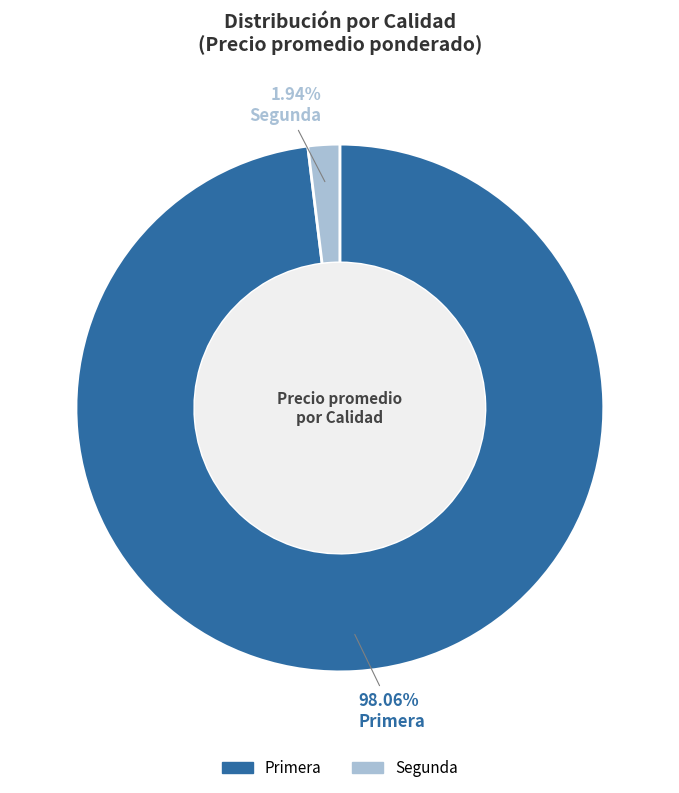

Does Segunda account for over 50% of the chart?

No